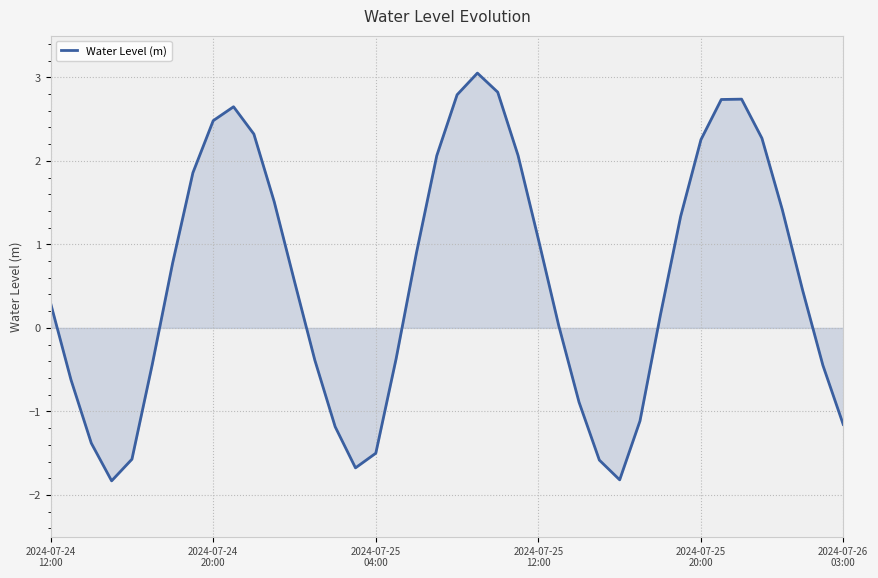

What is the smallest value displayed?

-1.8